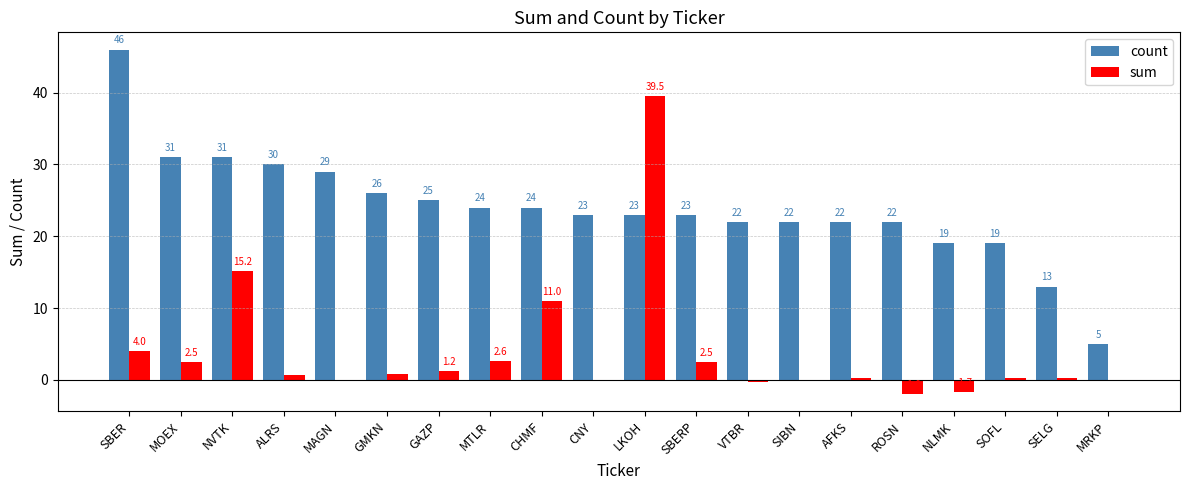

What is the average value of the sum series?

3.8